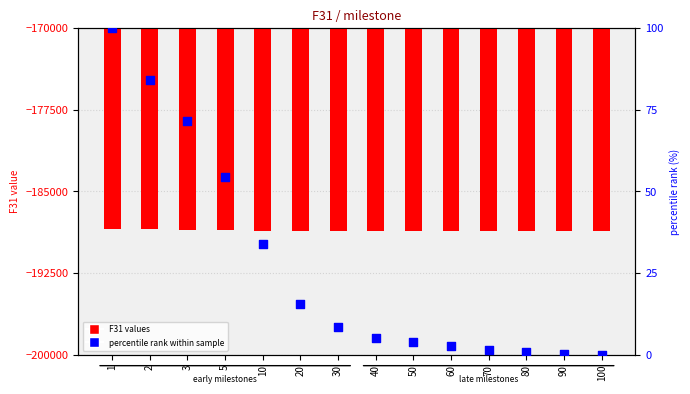

Which series has the largest total across all categories?

percentile rank within sample